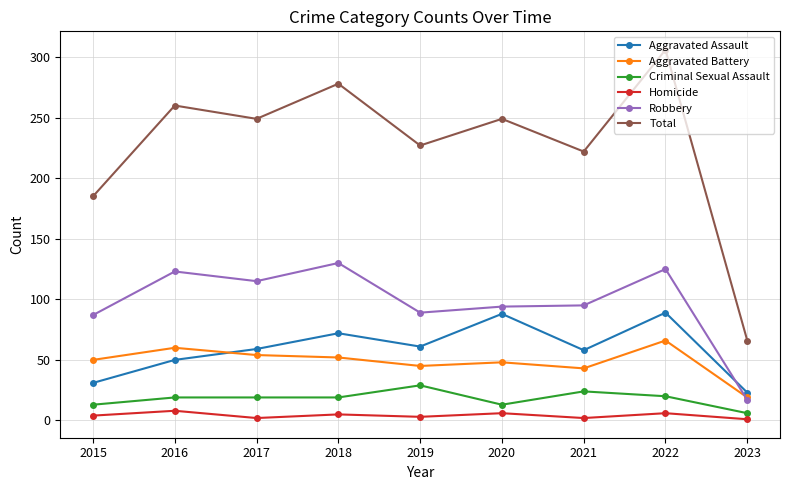

How many interior local peaks does the Total series have?

4